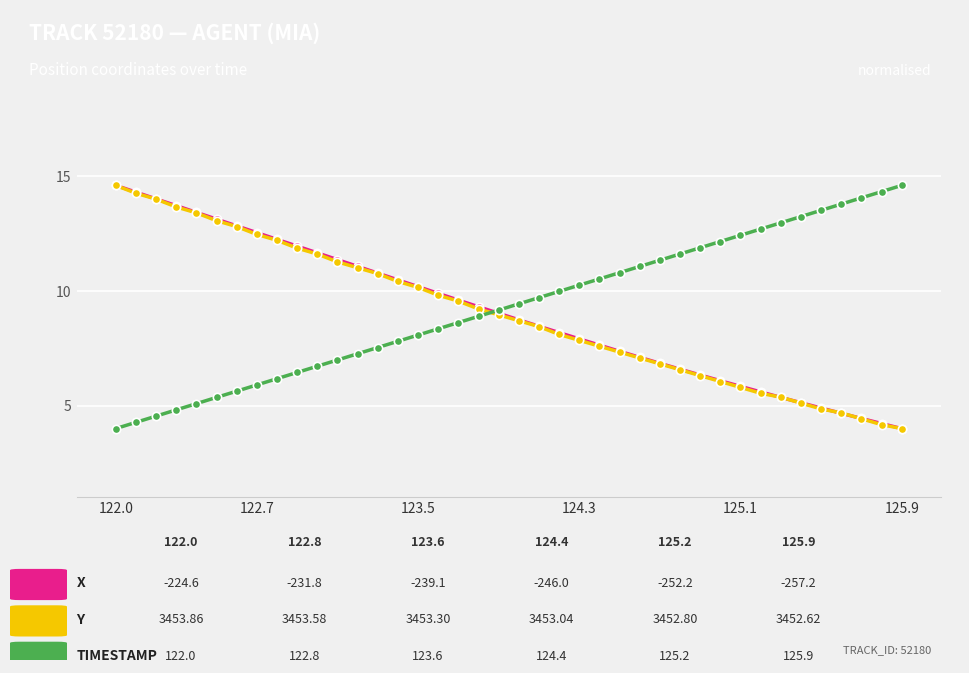

What is the greatest value displayed?

14.6